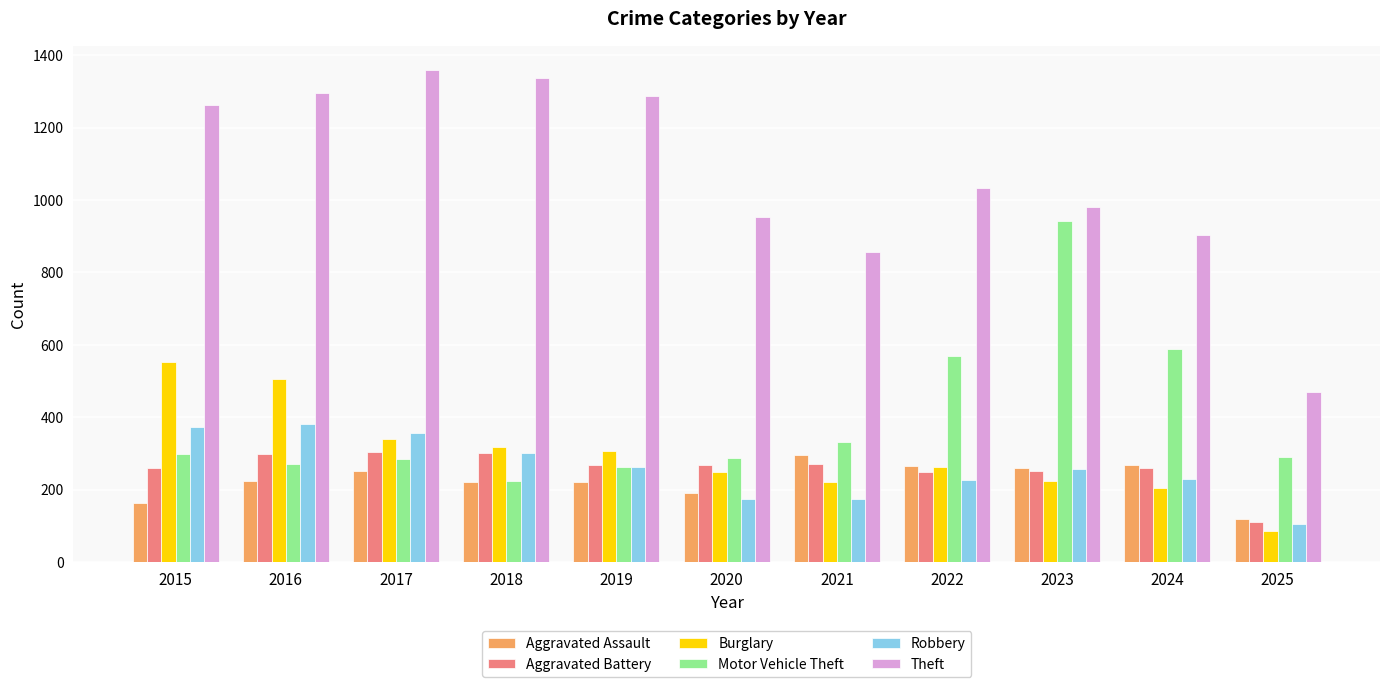

Does the chart contain stacked bars?

No